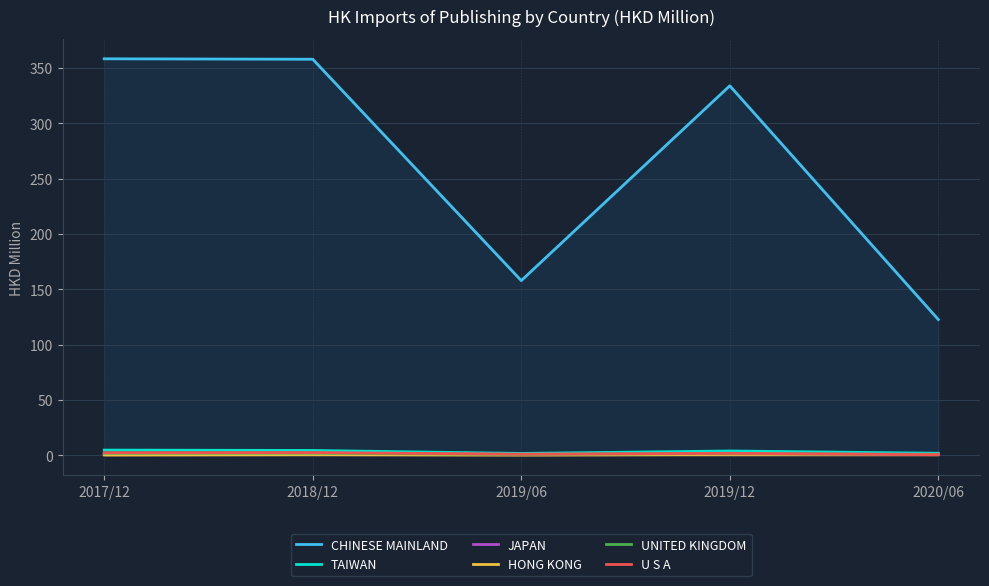

Is it true that UNITED KINGDOM equals 0.8 at 2019/06?

True